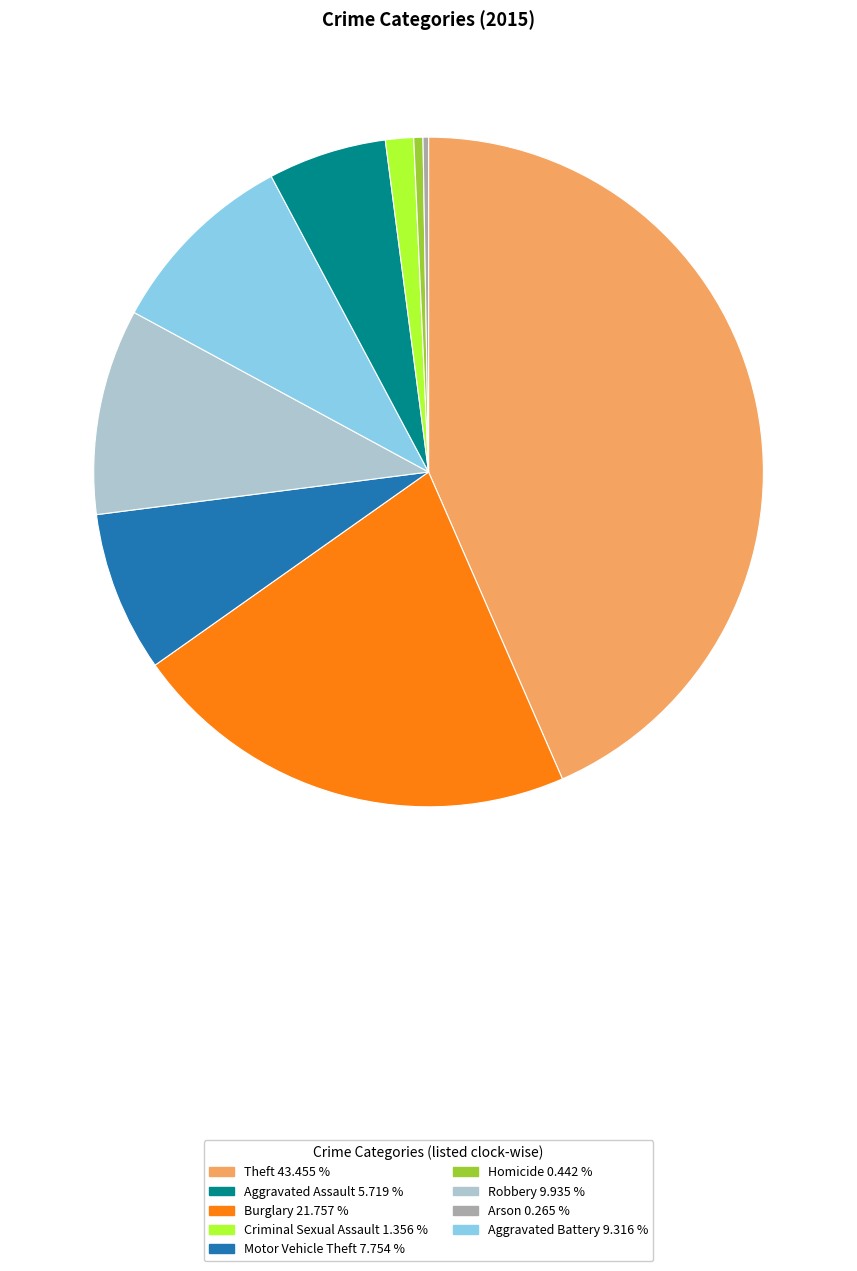

Does any single category account for the majority?

No